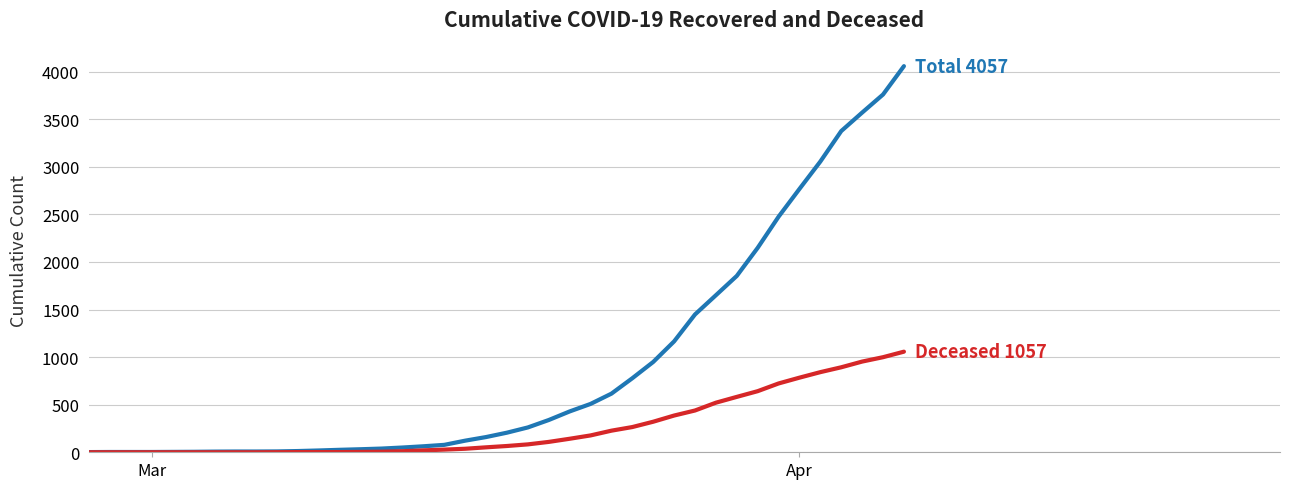

What is the greatest value displayed?

4057